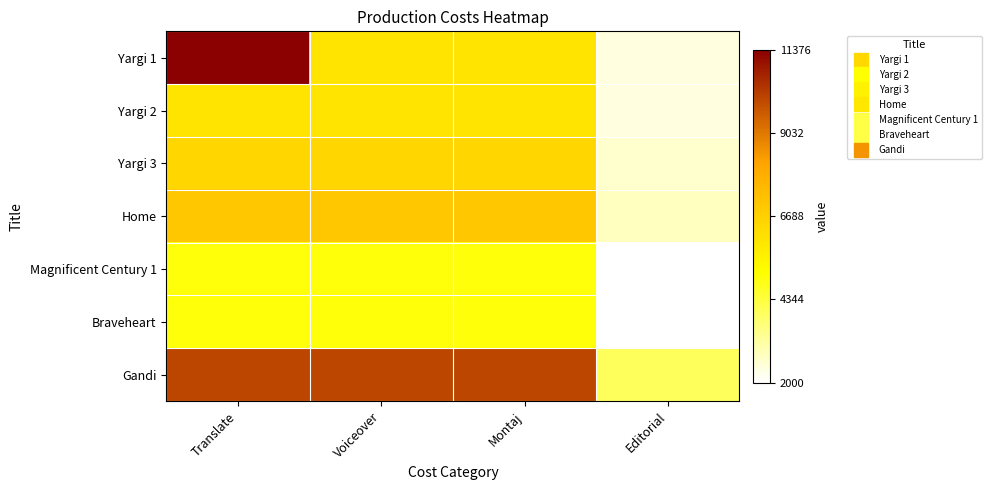

Between Voiceover and Editorial, which series saw the biggest shift?

Gandi